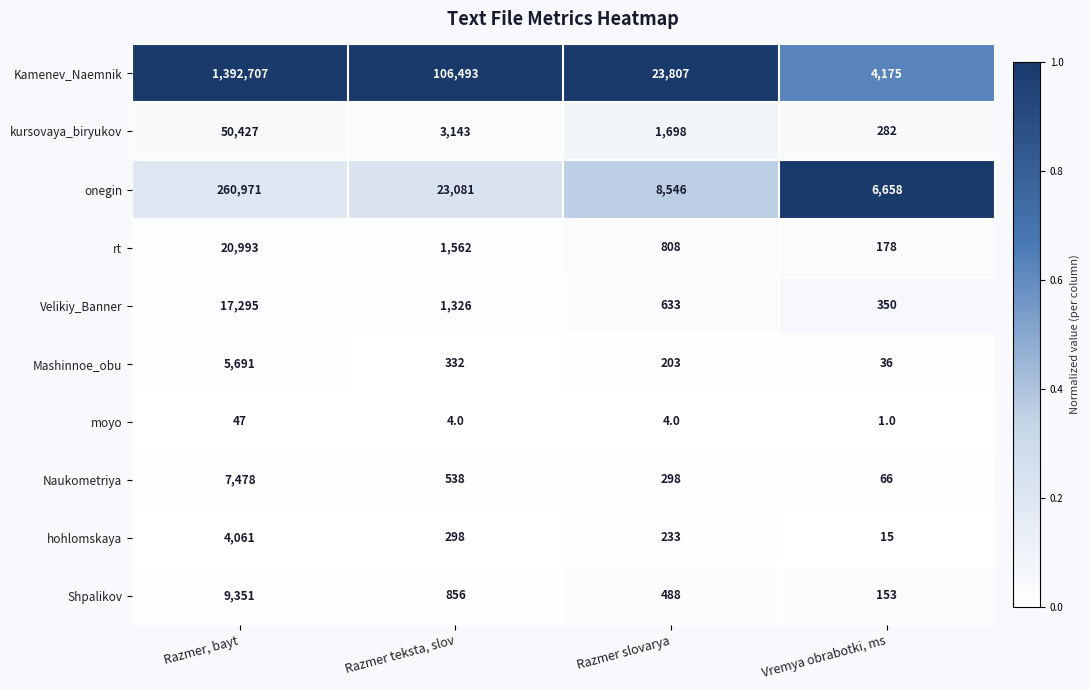

What is the total value across all series at Razmer slovarya?

36718